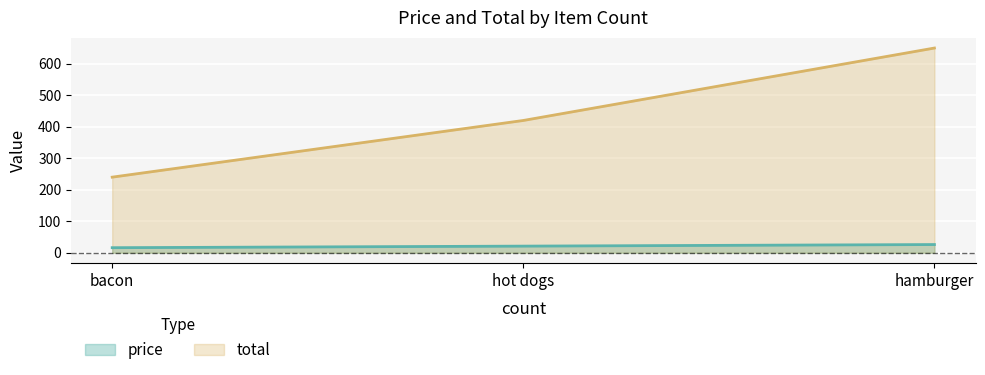

The total series shows 420 at hot dogs. True or false?

True